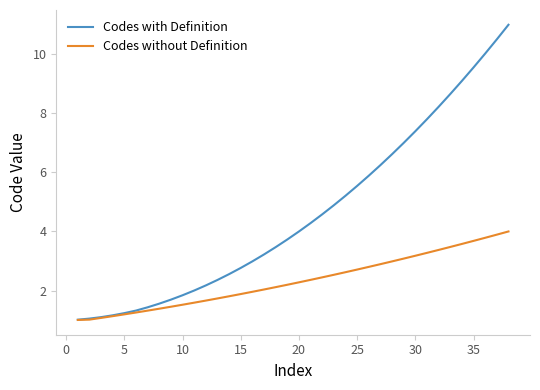

List the series in order of their peak value, highest first.

Codes with Definition, Codes without Definition